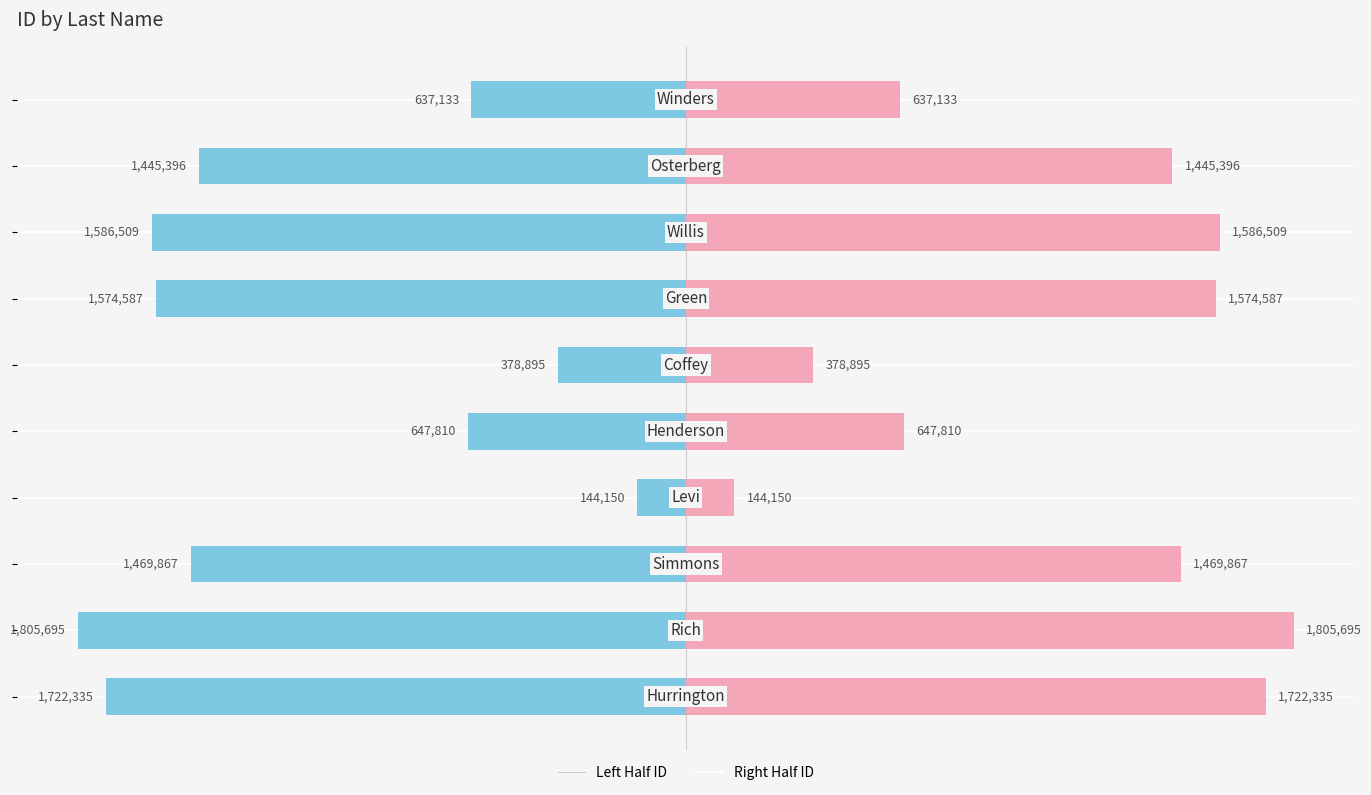

How many values in the right_id series are below 1469867?

5